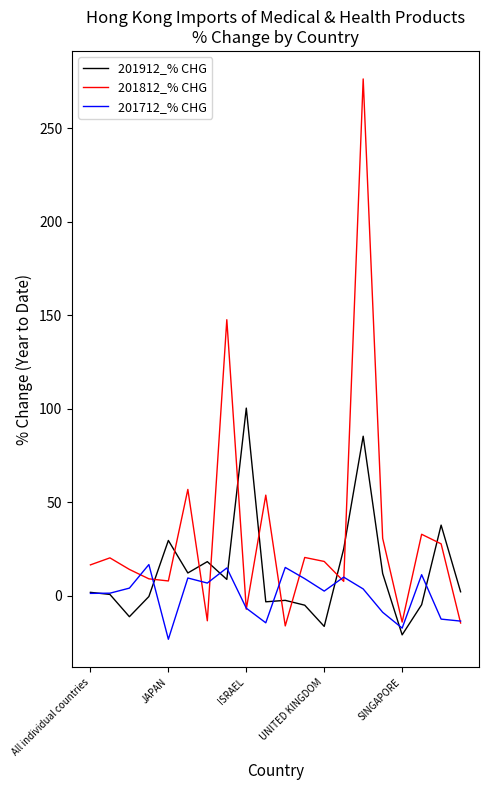

What is the minimum value for 201912_% CHG?

-21.0